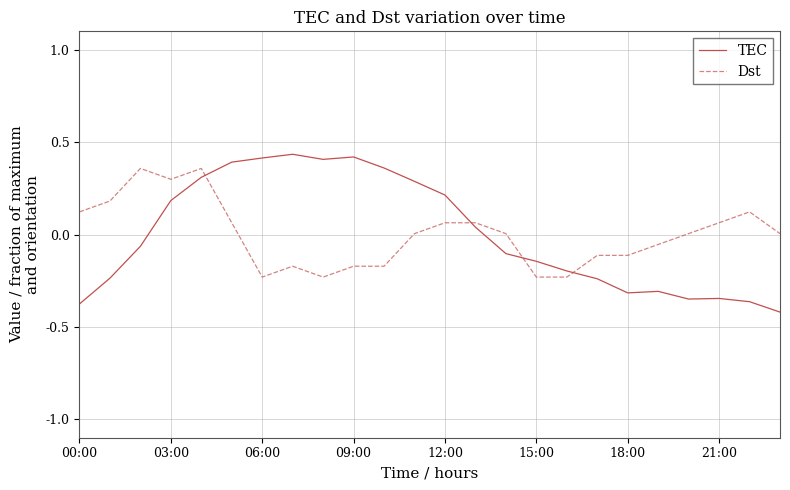

Which series has the largest range (max minus min)?

TEC